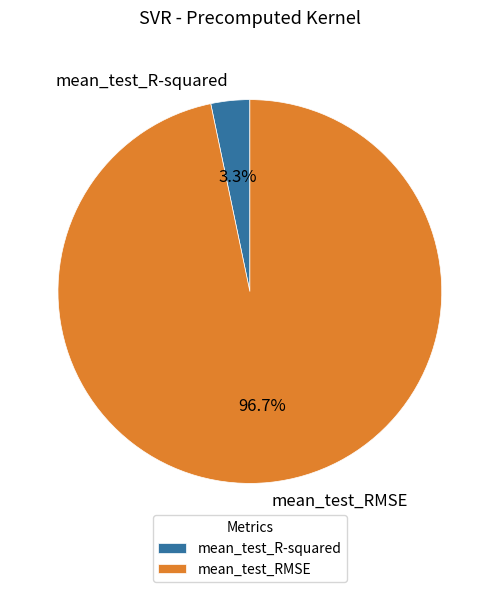

What percentage is the mean_test_R-squared slice, to the nearest percent?

3%